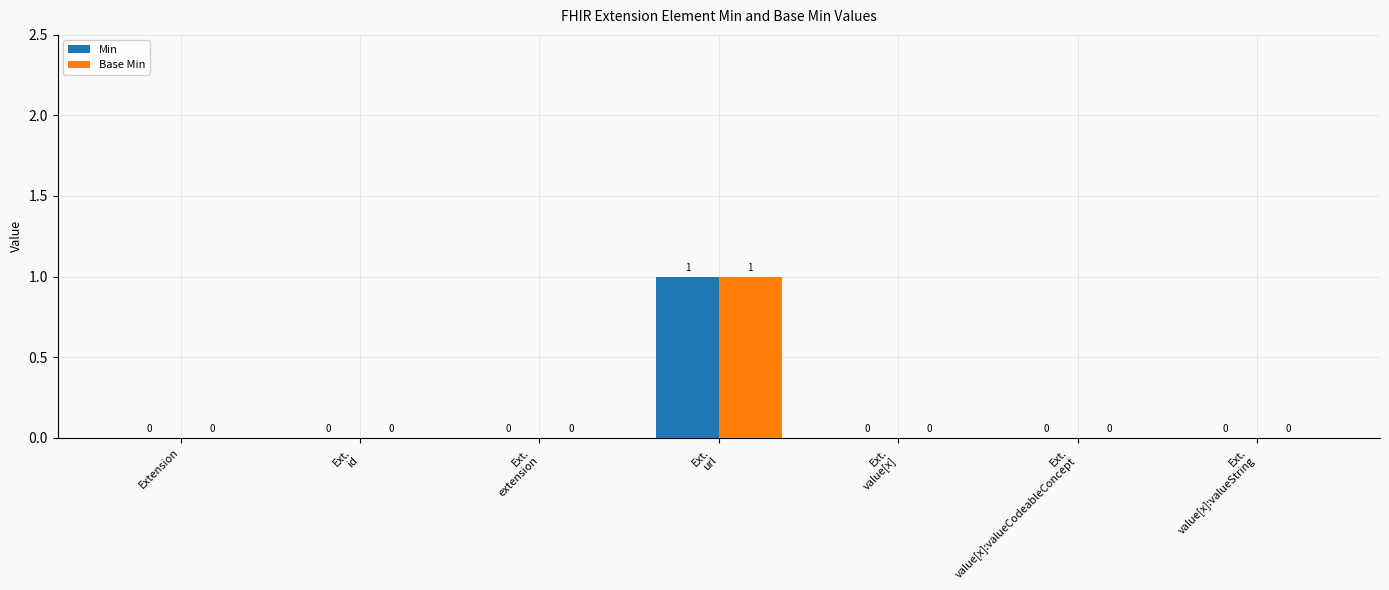

Are the bars horizontal?

No